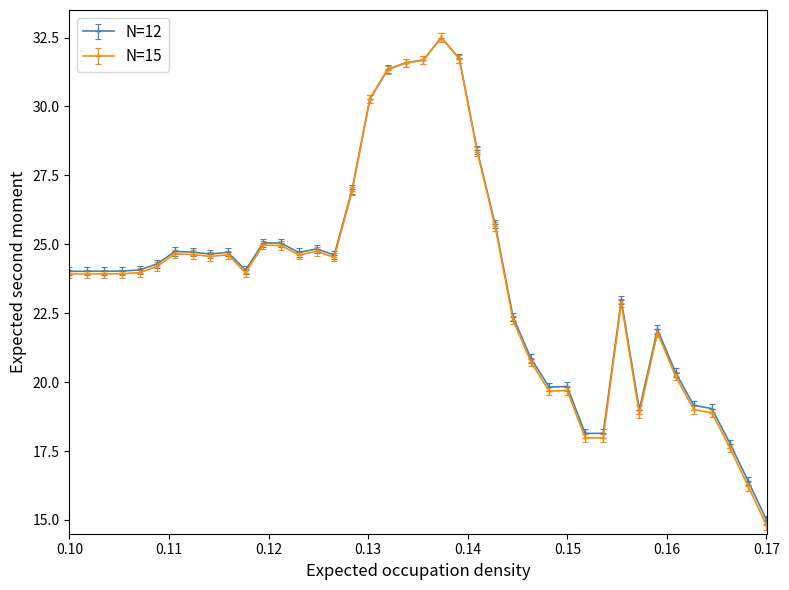

What is the greatest value displayed?

32.5